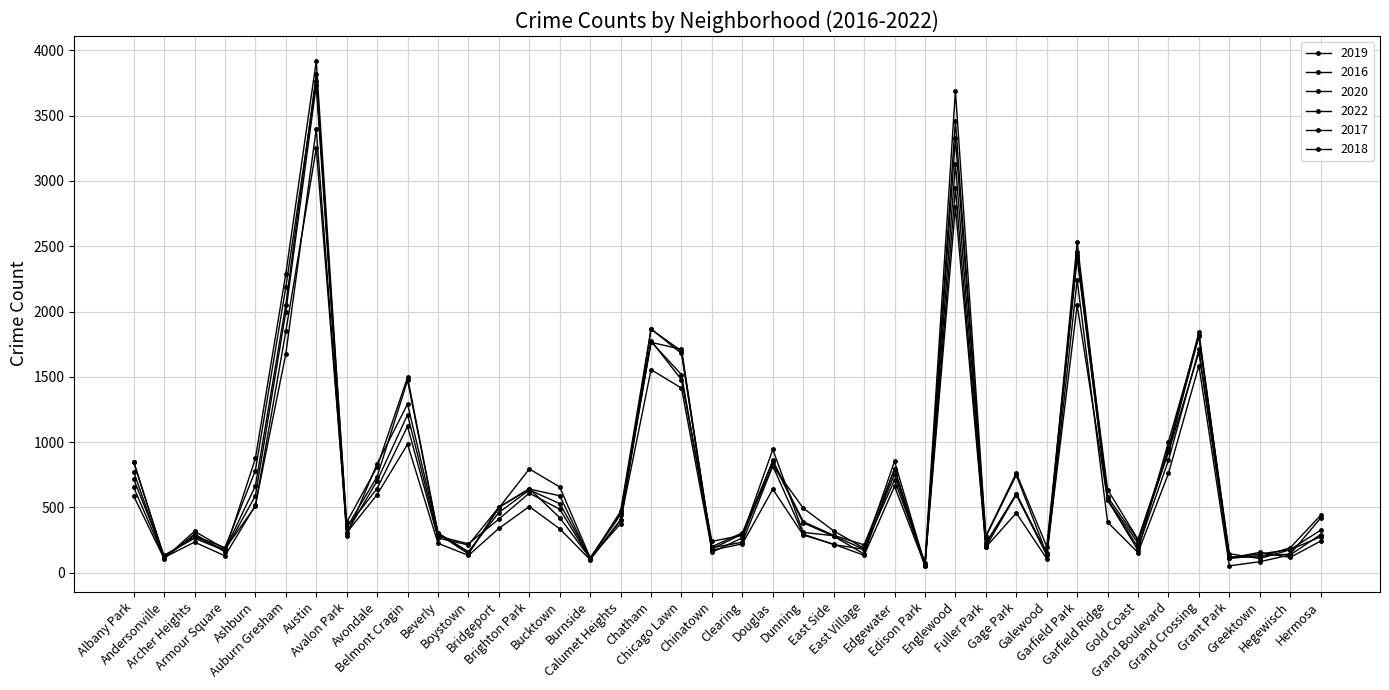

At which category does the chart reach its peak across all series?

Austin